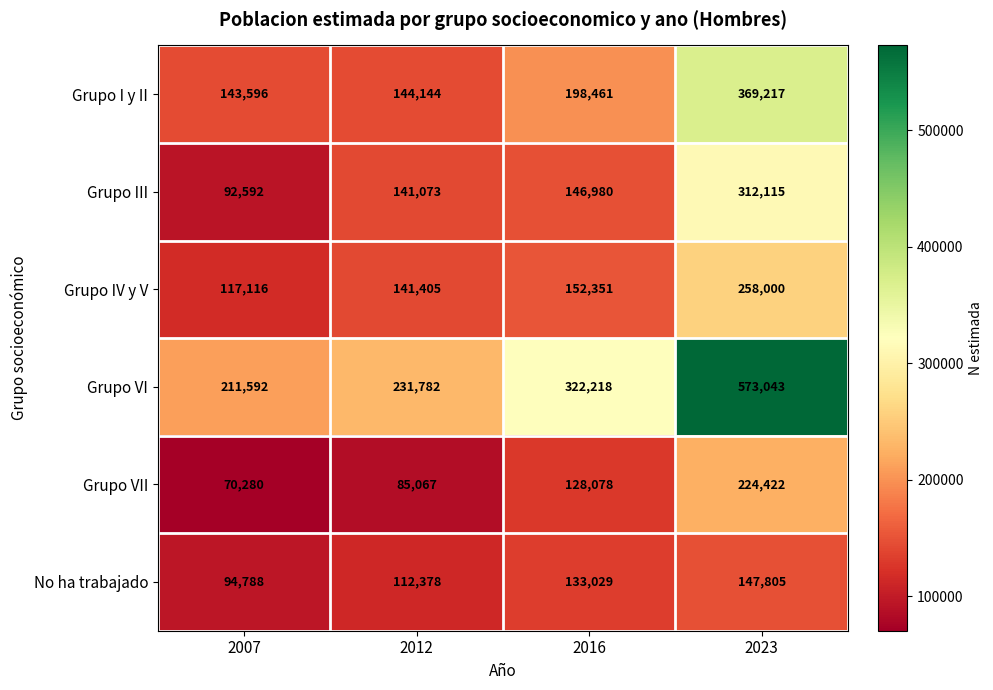

What is the total value across all series at 2016?

1081117